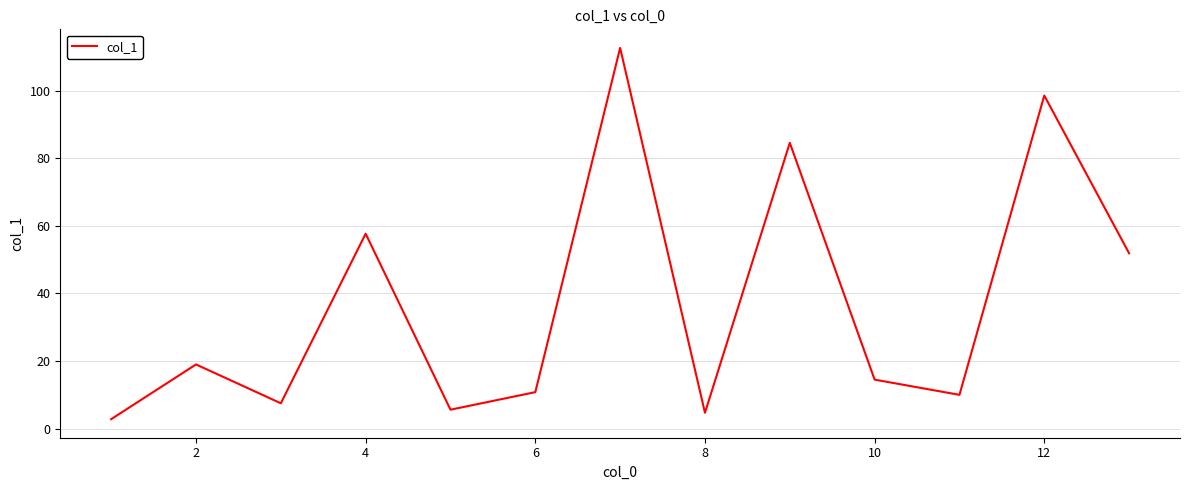

How many distinct data groups are displayed?

1